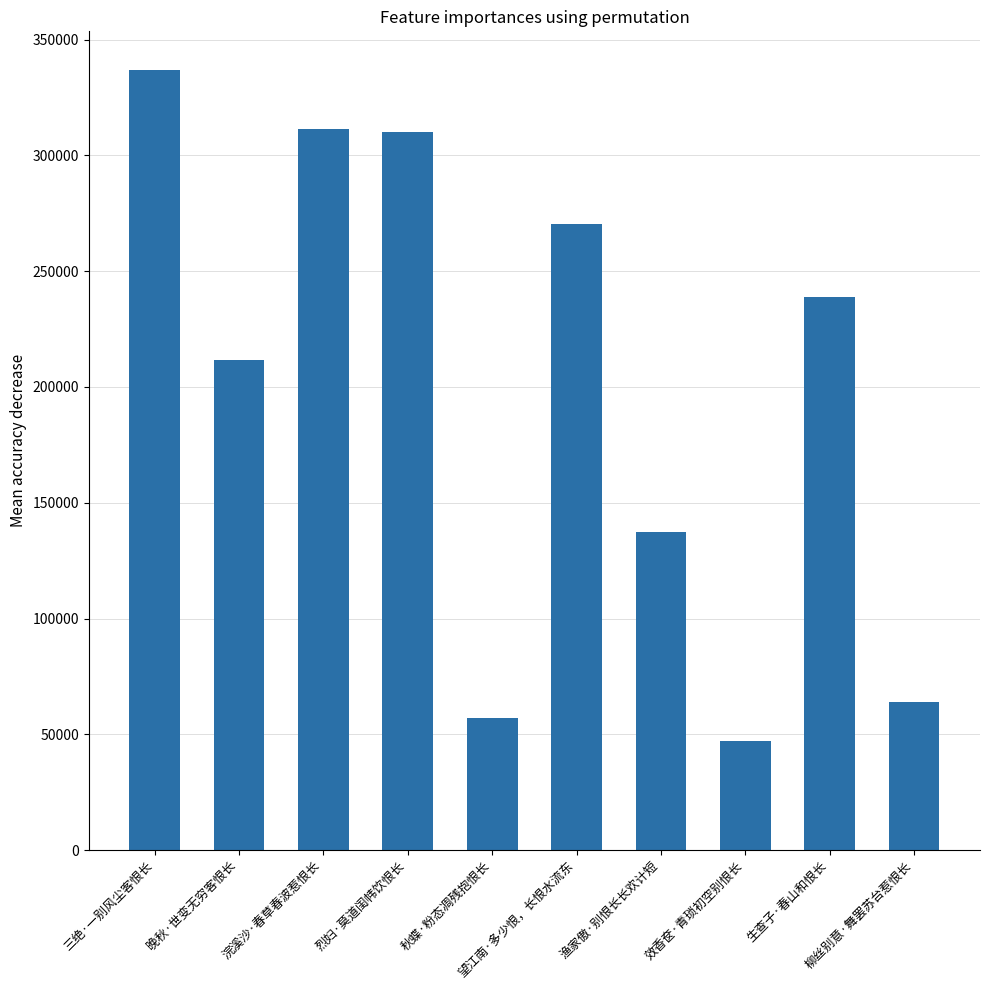

Is it true that the value at 渔家傲·别恨长长欢计短 is 52508?

False